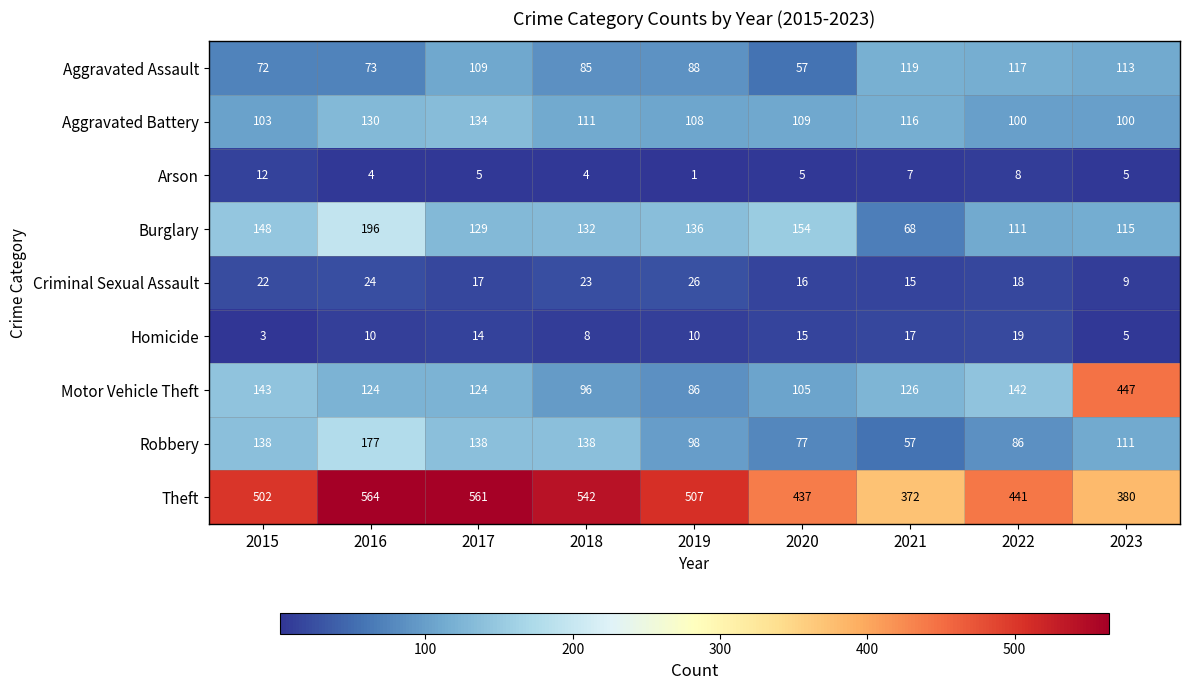

Where is Aggravated Assault nearest to the value 88?

2019